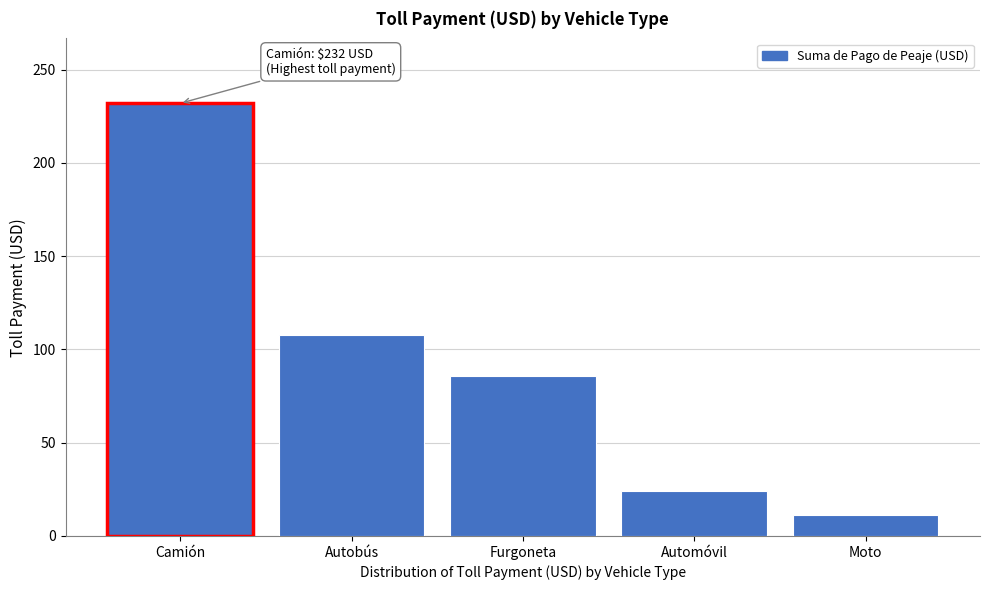

Reading left to right, what are all the values shown in this chart?

Camión=232	Autobús=108	Furgoneta=86	Automóvil=24	Moto=11